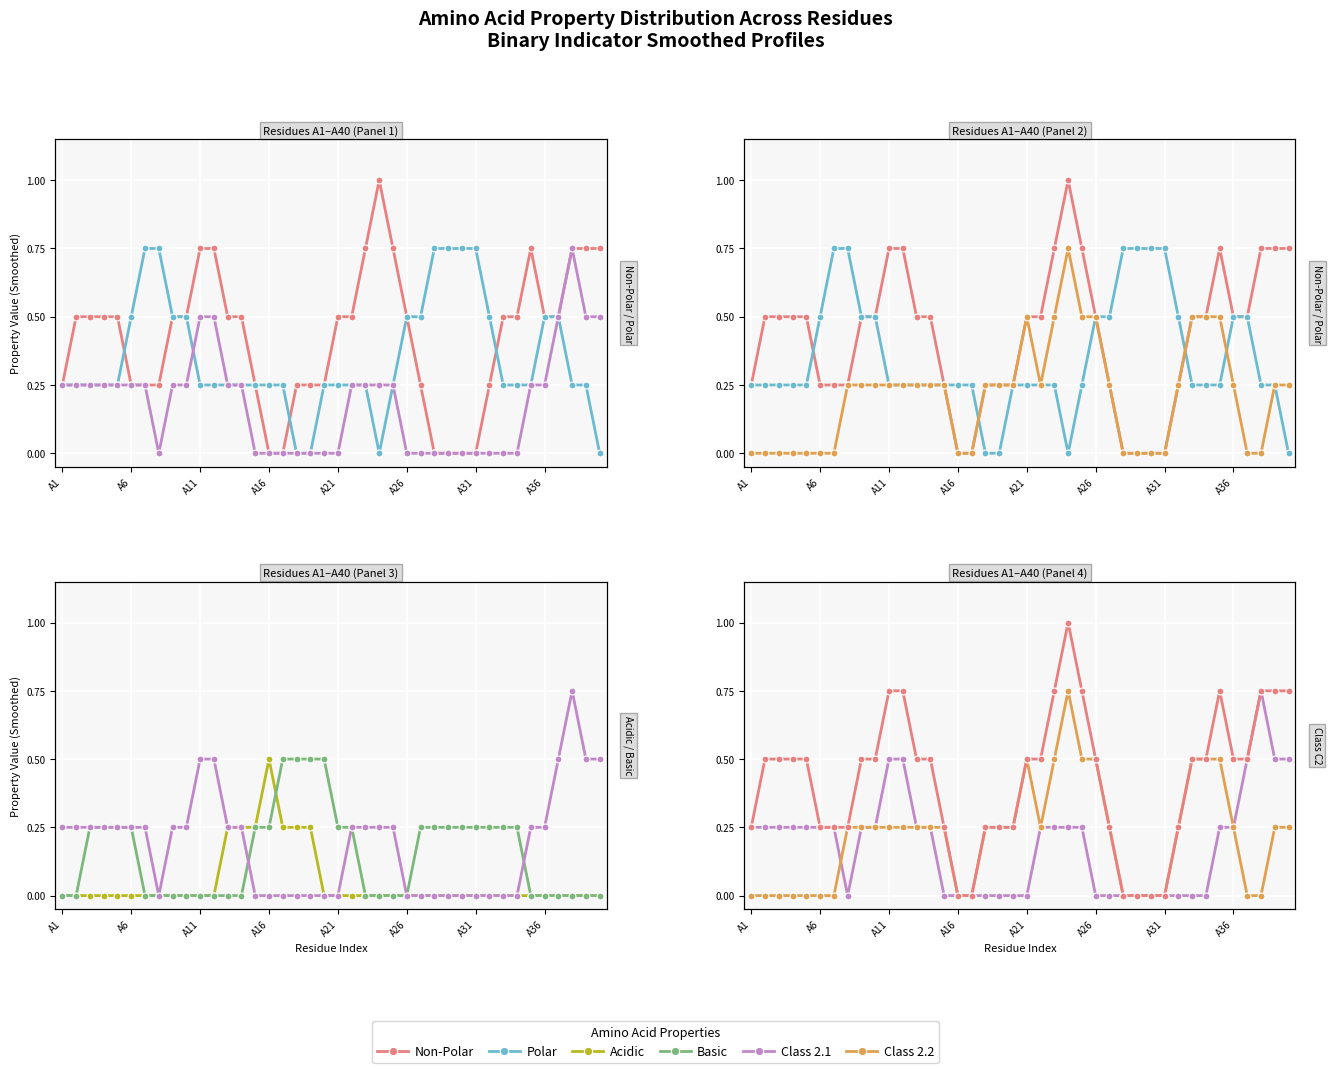

Rank the series by their maximum value, from highest to lowest.

Non-Polar, Polar, Class 2.1, Class 2.2, Acidic, Basic